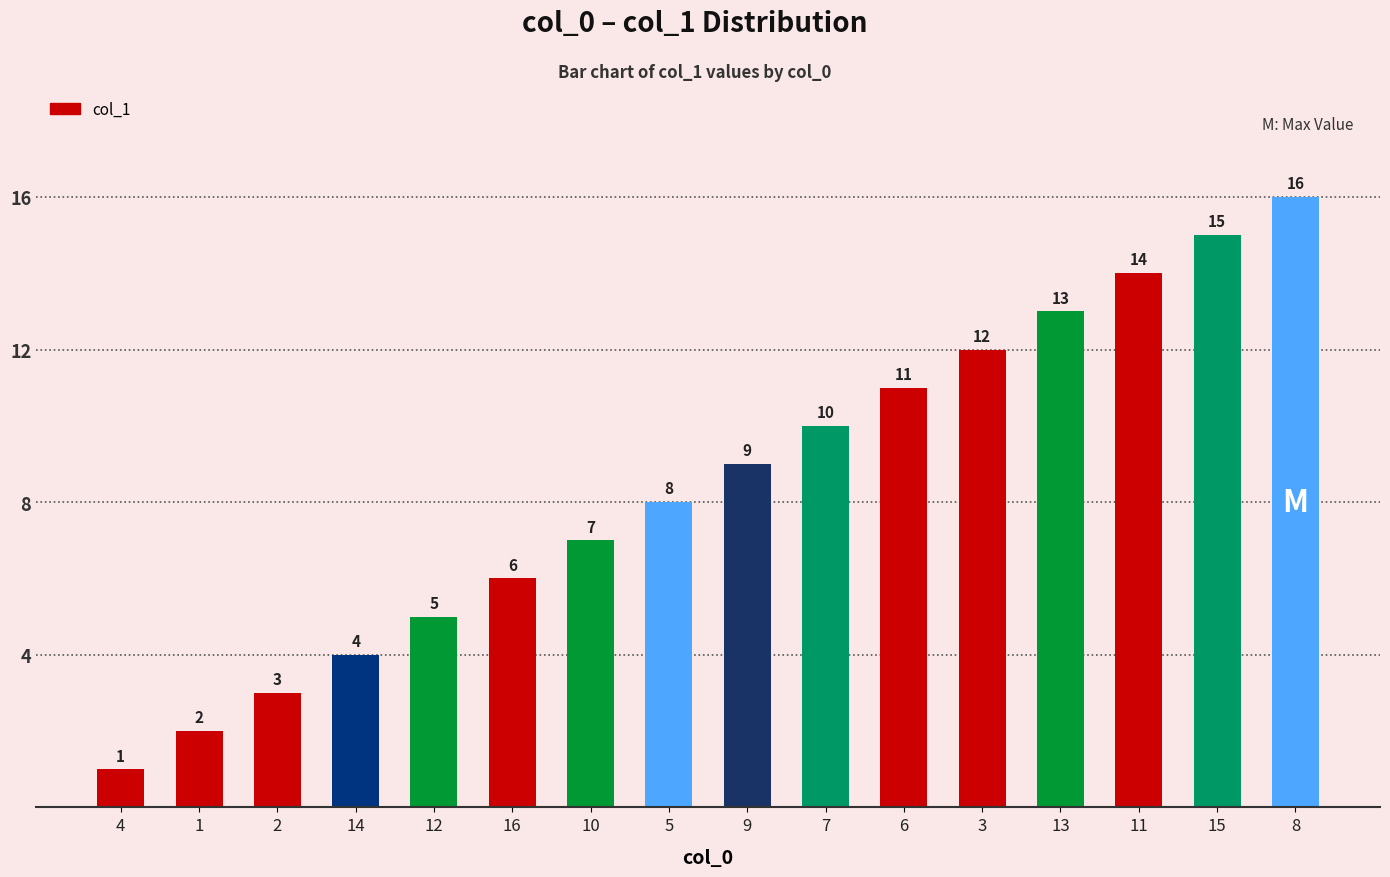

How many values are below 9?

8